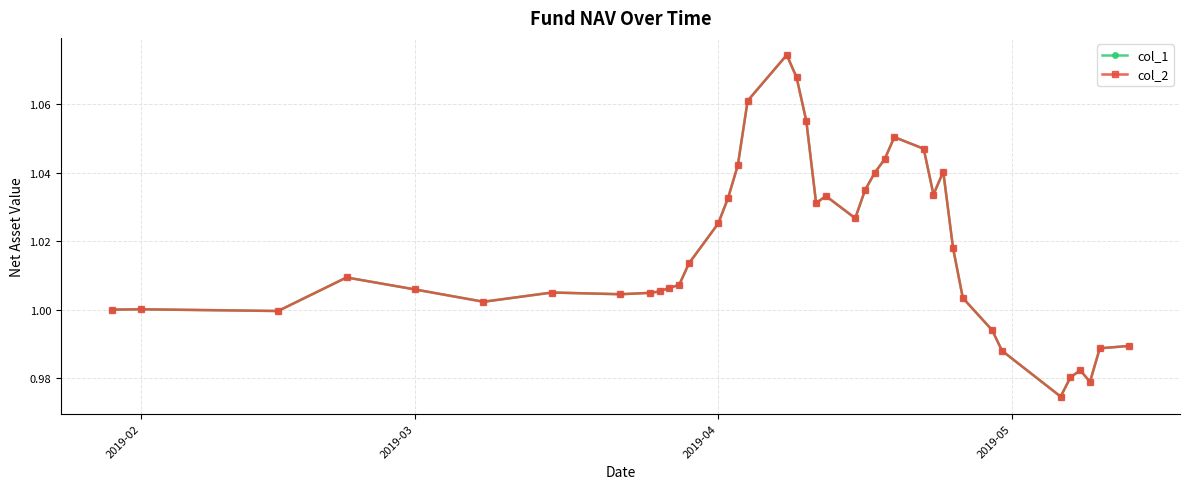

Does the chart have visible grid lines?

Yes